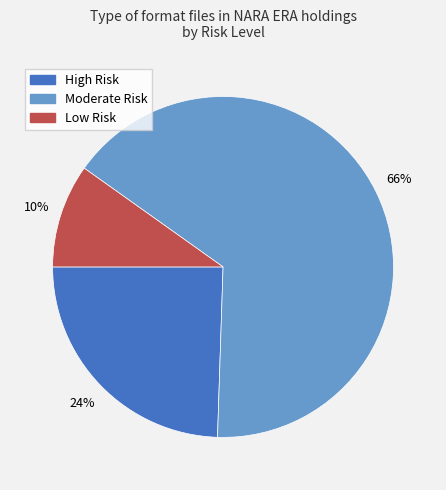

What percentage is the Moderate Risk slice, to the nearest percent?

66%